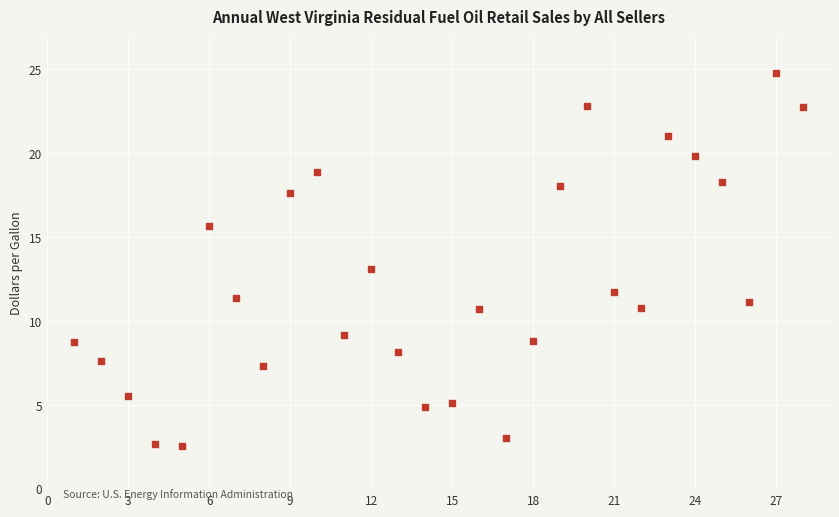

What is the range of Y values (max minus min)?

22.3